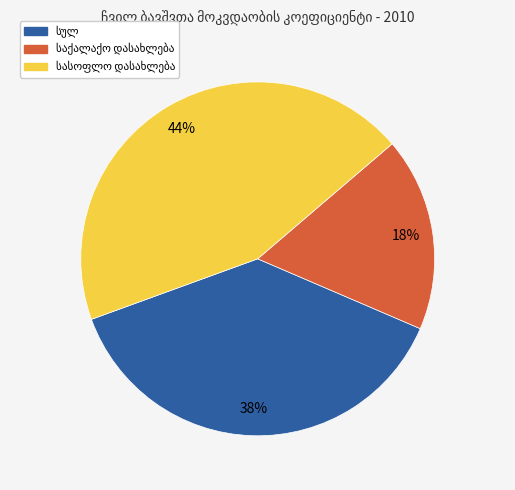

To the nearest percent, what is the average slice percentage?

33%